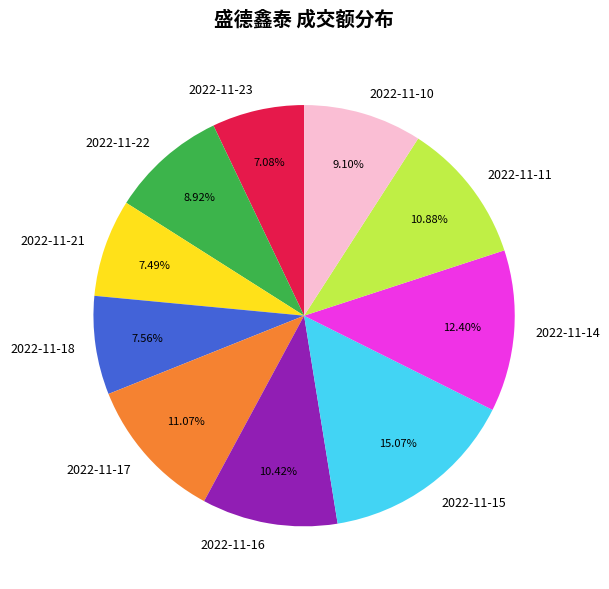

To the nearest percent, what is the average slice percentage?

10%